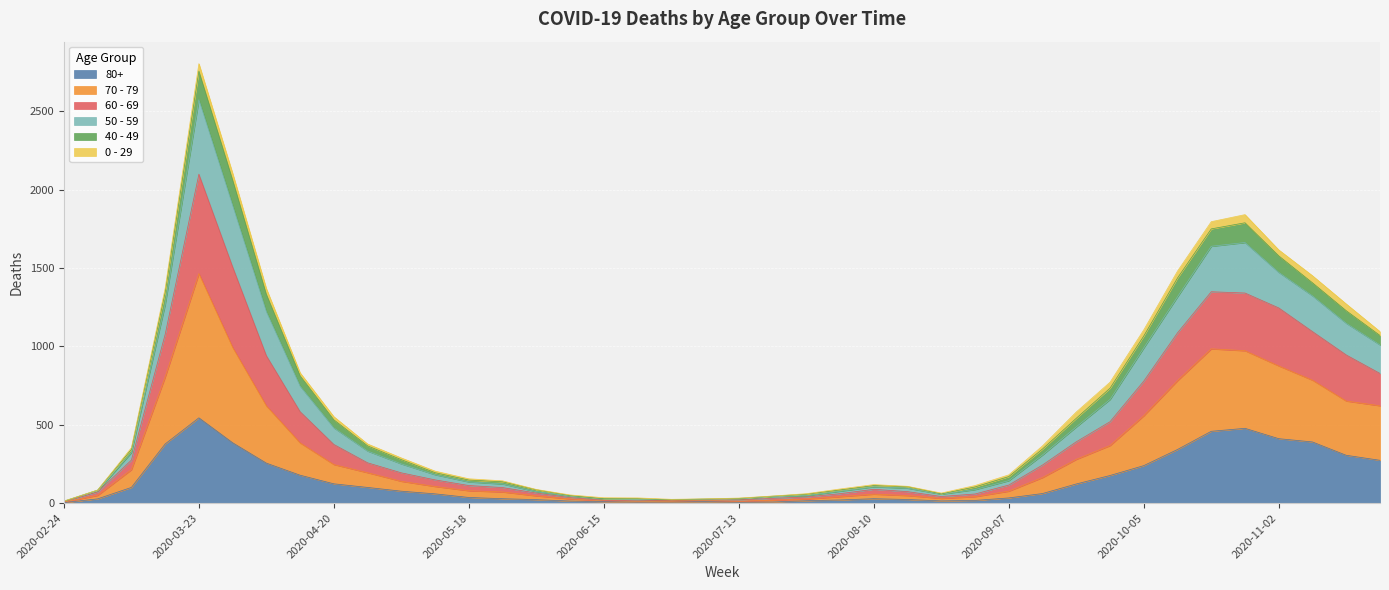

Which category has the highest value in the 70 - 79 series?

2020-03-23